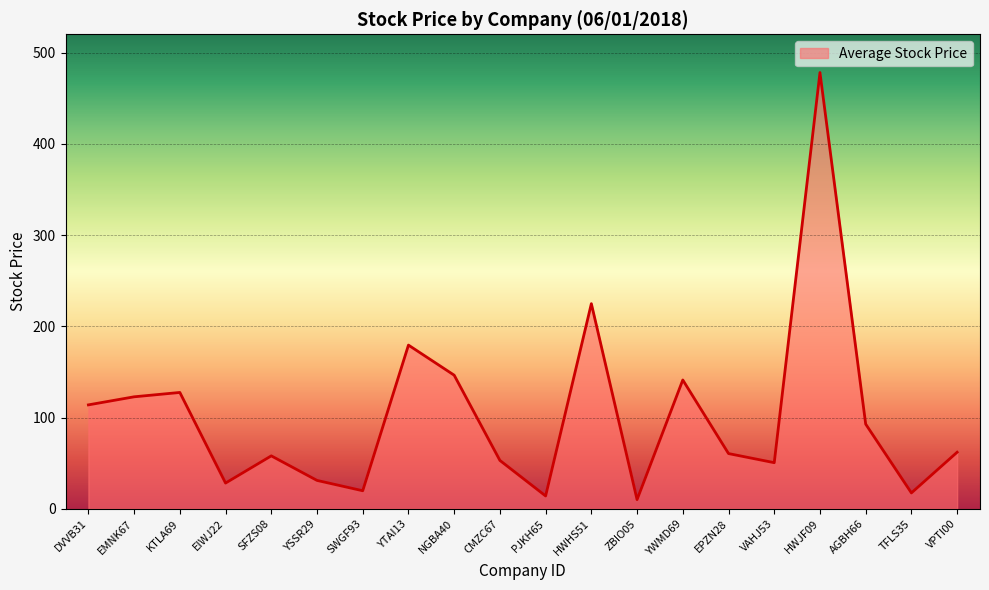

What is the ratio of the value at PJKH65 to the value at AGBH66?

0.2